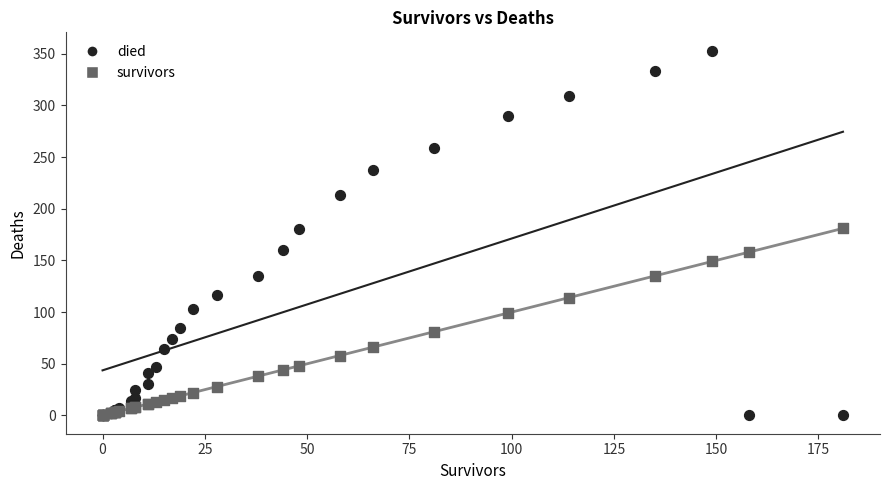

In the survivors series, what Y value is closest to 90?

81